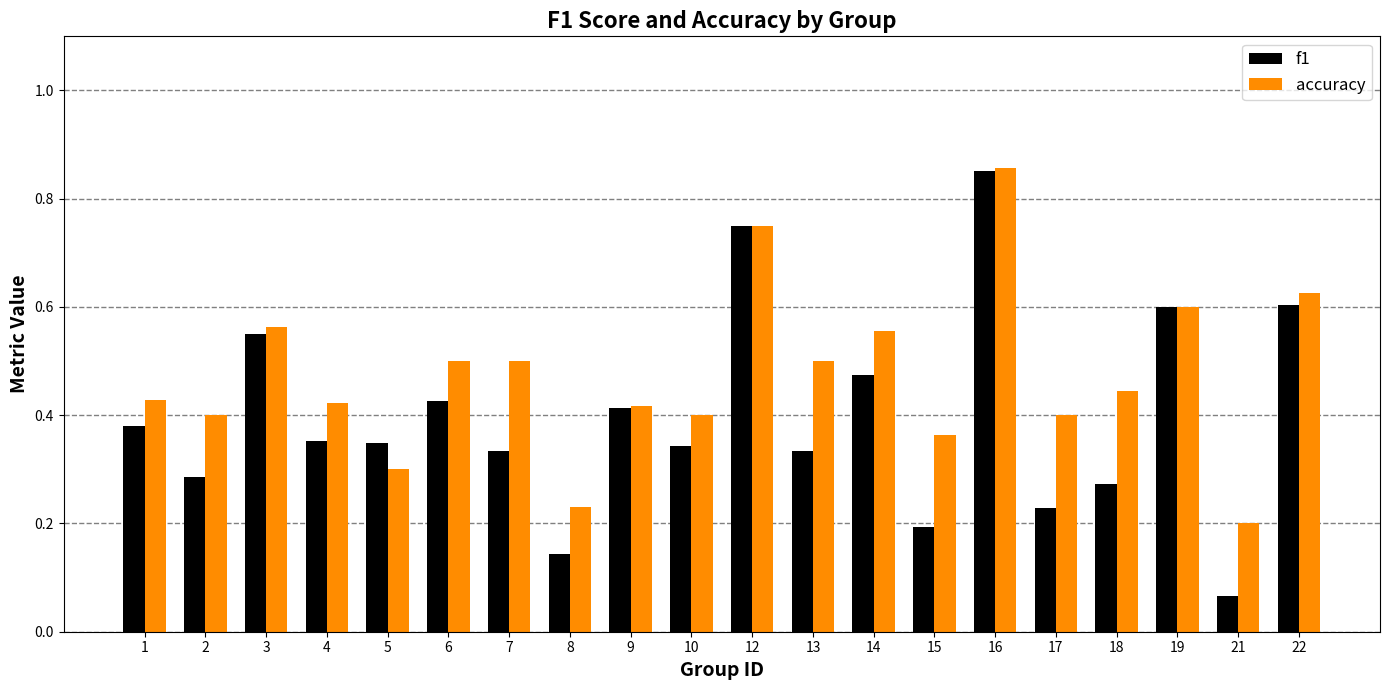

Is the value of accuracy at 4 greater than the value of f1 at 16?

No